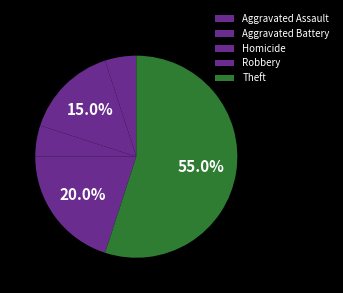

To the nearest percent, what is the difference between the largest and smallest slice percentages?

50%